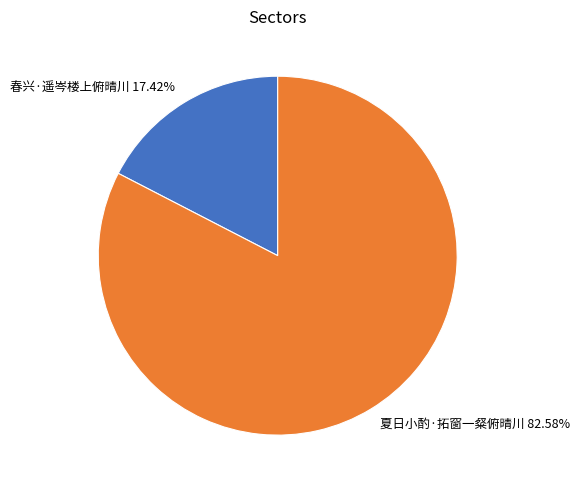

Rank the categories by value from lowest to highest.

春兴·遥岑楼上俯晴川, 夏日小酌·拓窗一粲俯晴川